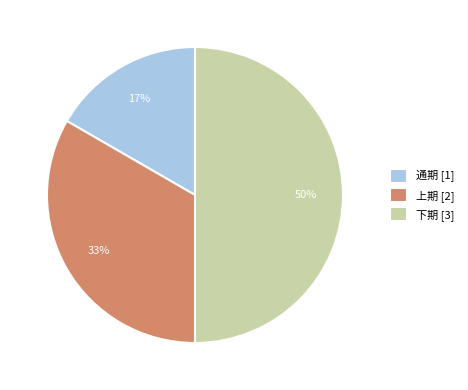

Is 通期 [1] the majority of the pie?

No